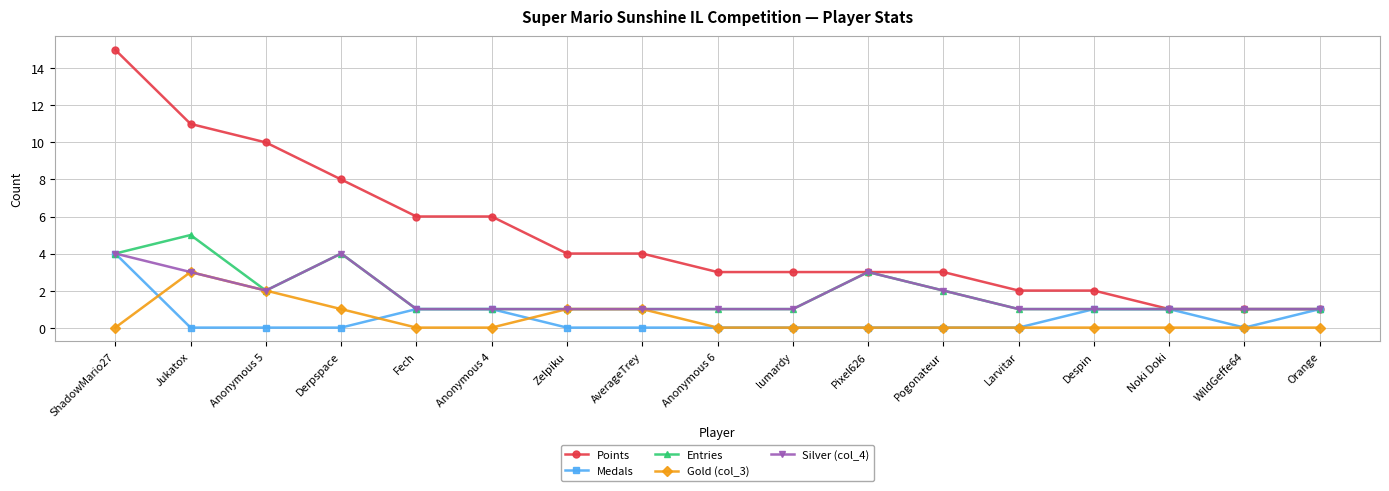

At which category does the chart reach its peak across all series?

ShadowMario27